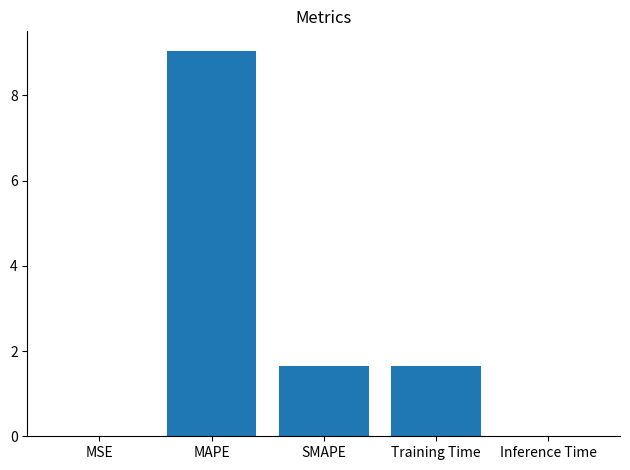

Is it true that the value at Training Time is 0.9?

False